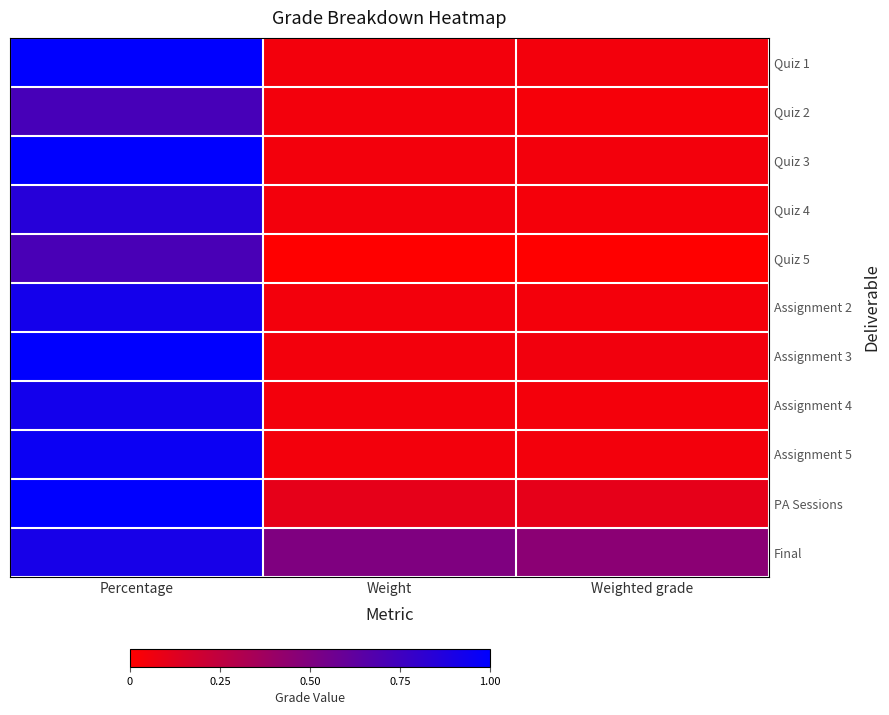

Reading left to right, list all the values displayed in this chart.

Quiz 1: Percentage=1.0	Weight=0.1	Weighted grade=0.1
Quiz 2: Percentage=0.7	Weight=0.1	Weighted grade=0.0
Quiz 3: Percentage=1.0	Weight=0.1	Weighted grade=0.1
Quiz 4: Percentage=0.8	Weight=0.1	Weighted grade=0.0
Quiz 5: Percentage=0.7	Weight=0.0	Weighted grade=0.0
Assignment 2: Percentage=0.9	Weight=0.1	Weighted grade=0.0
Assignment 3: Percentage=1.1	Weight=0.1	Weighted grade=0.1
Assignment 4: Percentage=0.9	Weight=0.1	Weighted grade=0.0
Assignment 5: Percentage=1.0	Weight=0.1	Weighted grade=0.0
PA Sessions: Percentage=1.0	Weight=0.1	Weighted grade=0.1
Final: Percentage=0.9	Weight=0.5	Weighted grade=0.5